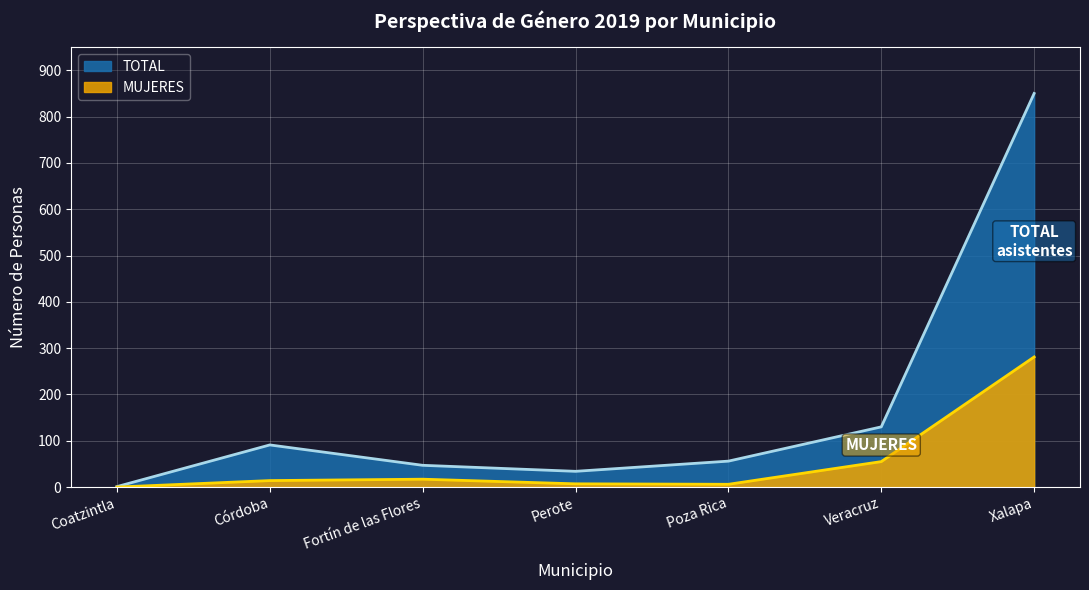

What is the difference between the maximum and second lowest values in the MUJERES series?

275